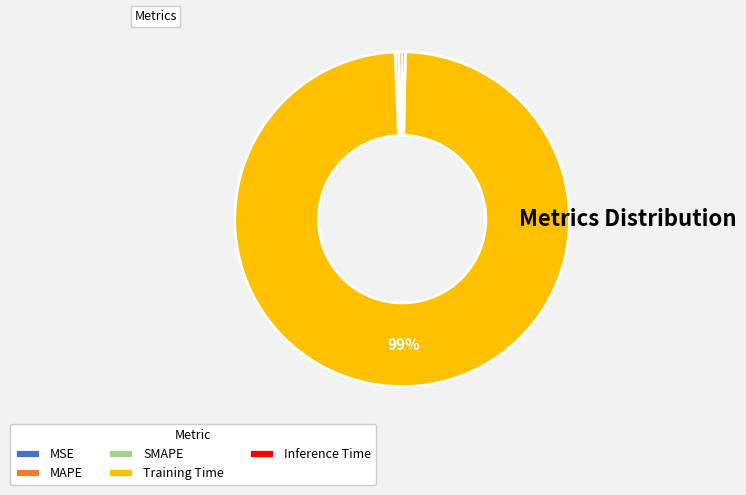

Does Training Time account for over 50% of the chart?

Yes